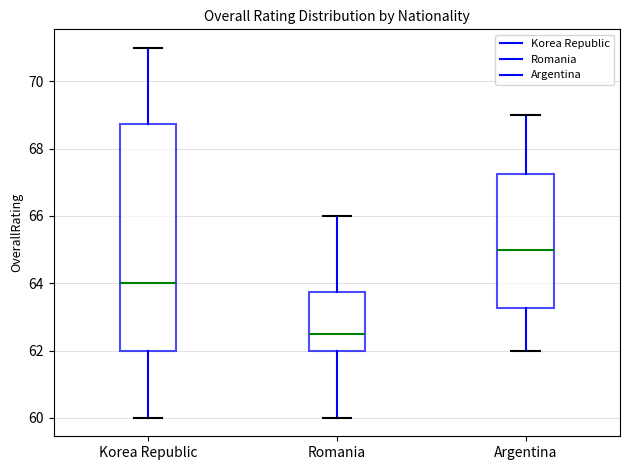

Reading left to right, read every box against the y-axis: the position of its median line, the range the box covers, and the ends of its whiskers. The values are not printed on the chart, so give them approximately, as read against the axis.

Korea Republic: median 64.0, box 62.0 to 68.8, whiskers 60.0 to 71.0
Romania: median 62.6, box 62.0 to 63.8, whiskers 60.0 to 66.0
Argentina: median 65.0, box 63.2 to 67.2, whiskers 62.0 to 69.0